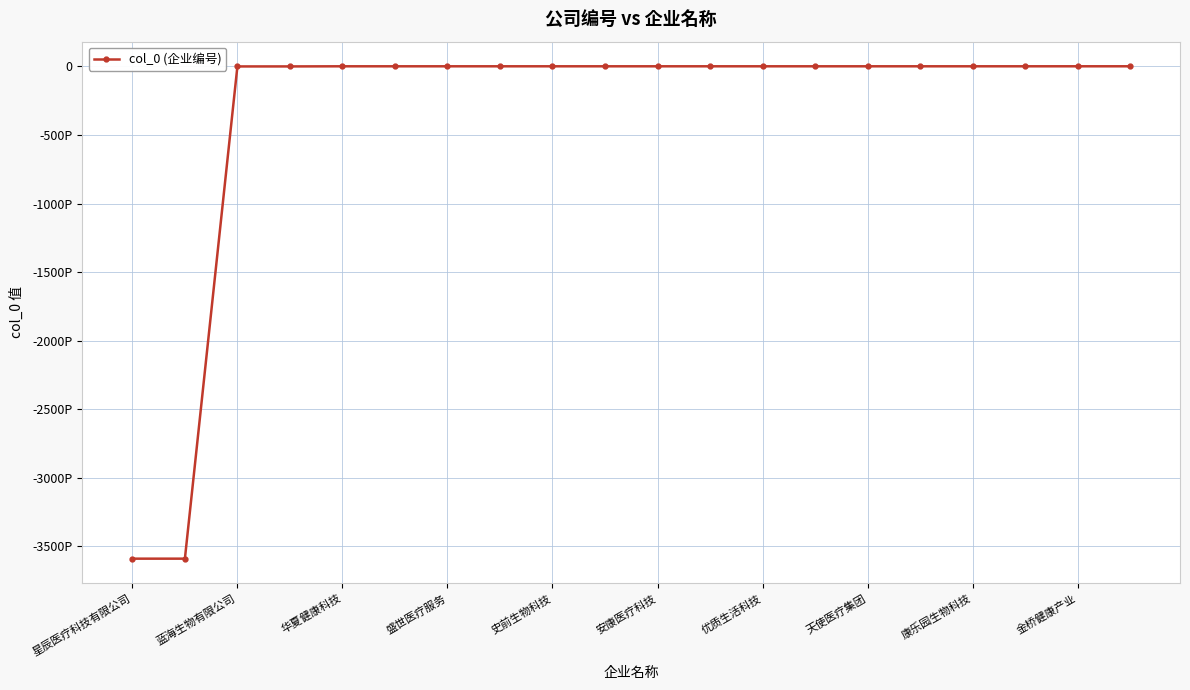

Is this an area chart (filled region under the line)?

No